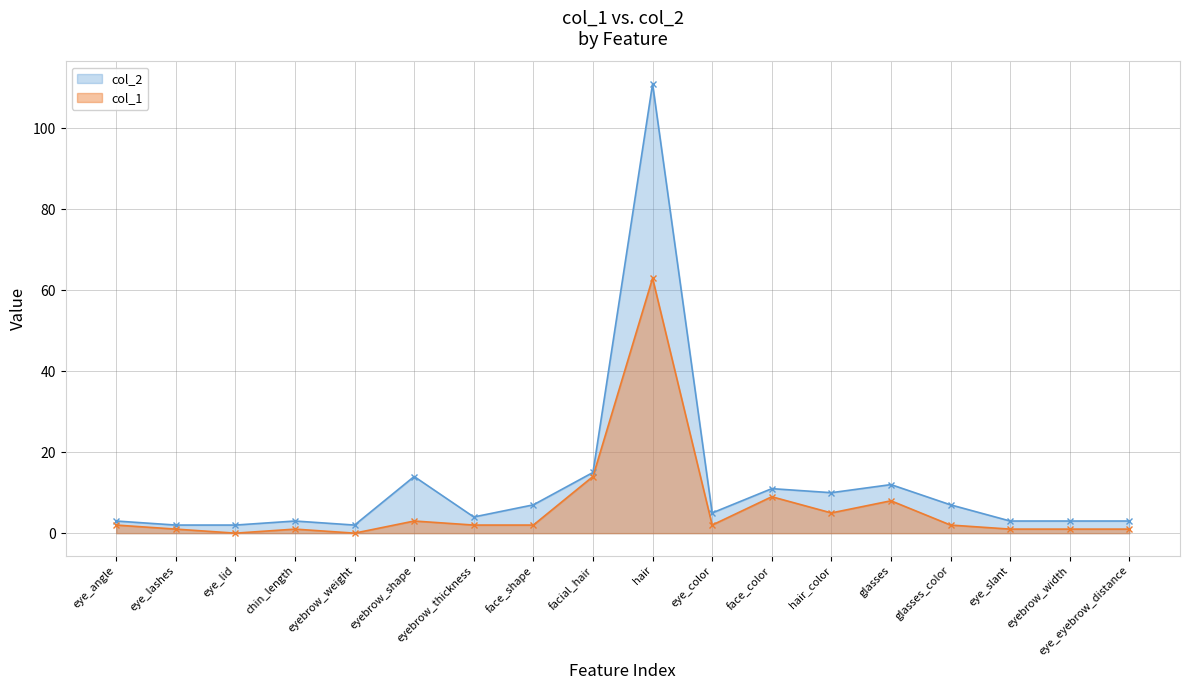

Rank the categories by col_1 value from lowest to highest.

eye_lid, eyebrow_weight, eye_lashes, chin_length, eye_slant, eyebrow_width, eye_eyebrow_distance, eye_angle, eyebrow_thickness, face_shape, eye_color, glasses_color, eyebrow_shape, hair_color, glasses, face_color, facial_hair, hair